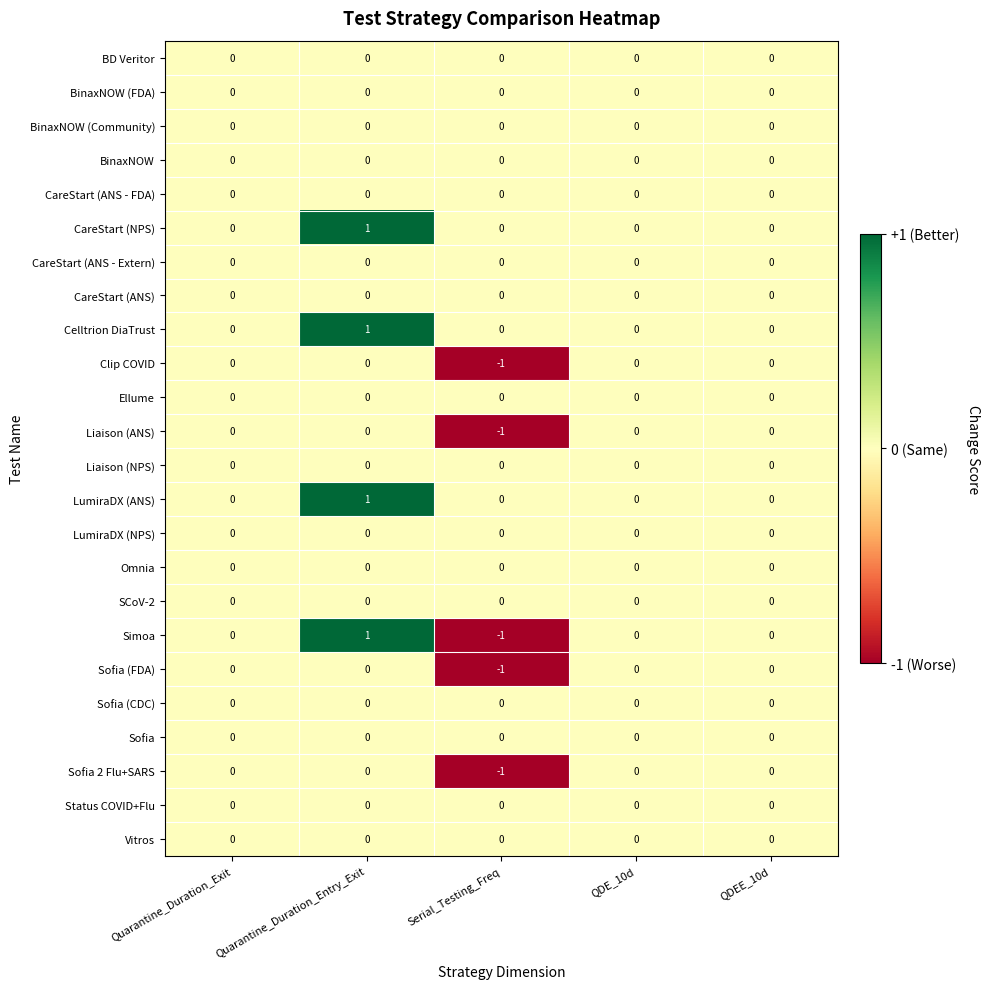

Which series has the widest spread of values?

Simoa